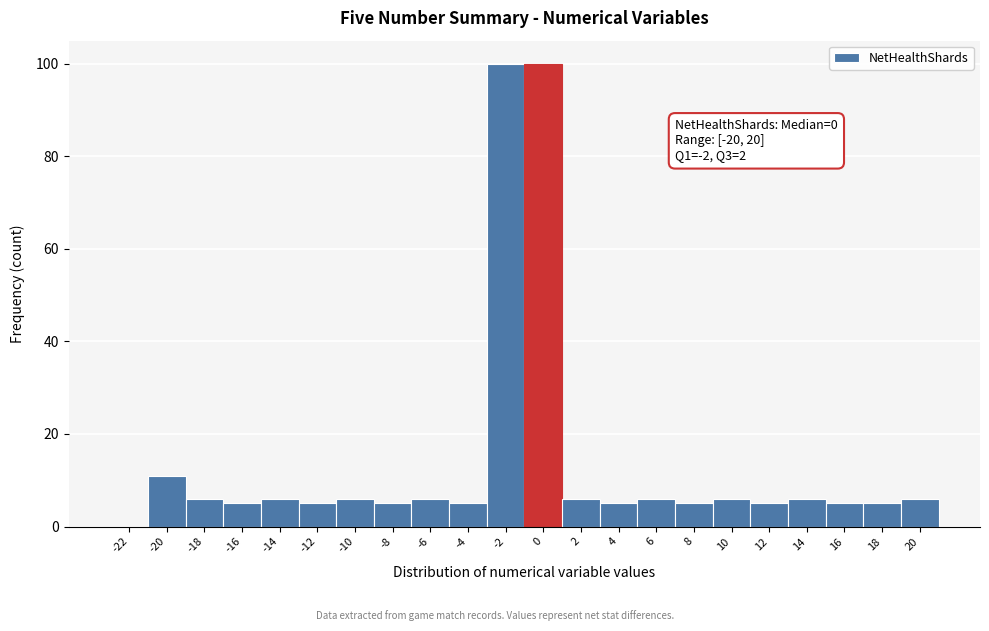

Reading left to right, transcribe all the data shown in this chart.

-22=0	-20=11	-18=6	-16=5	-14=6	-12=5	-10=6	-8=5	-6=6	-4=5	-2=100	0=100	2=6	4=5	6=6	8=5	10=6	12=5	14=6	16=5	18=5	20=6